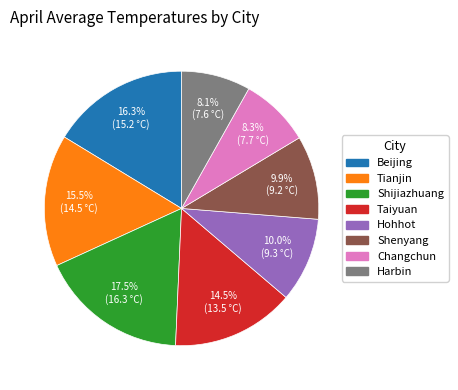

To the nearest percent, what is the difference between the Beijing and Tianjin slice percentages?

1%